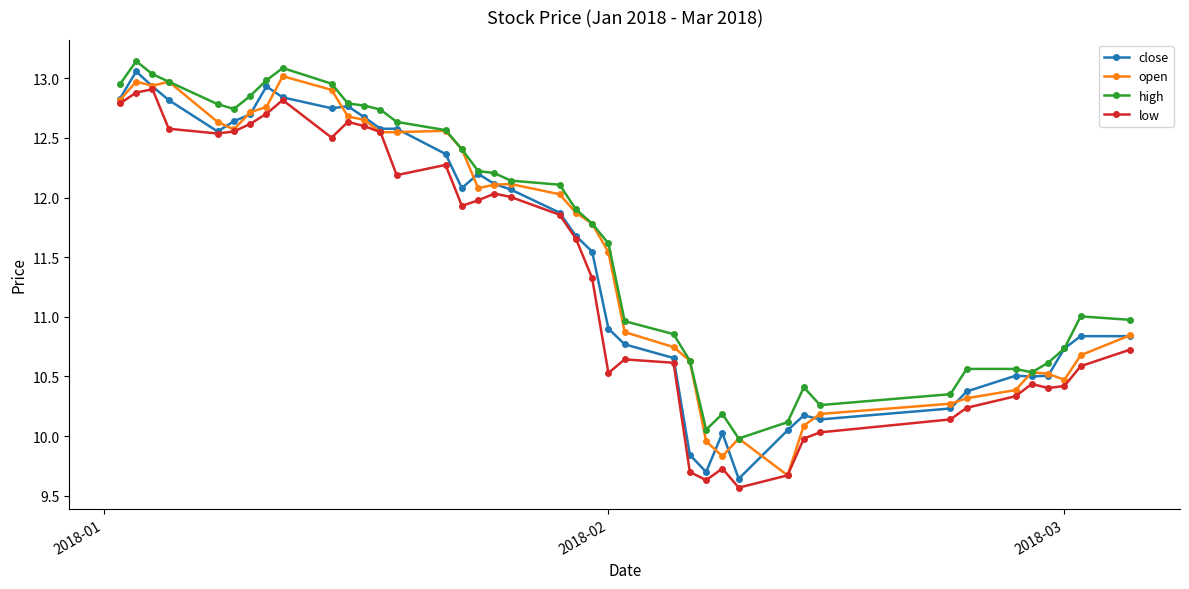

True or false: low has more than 0 interior local peaks.

True